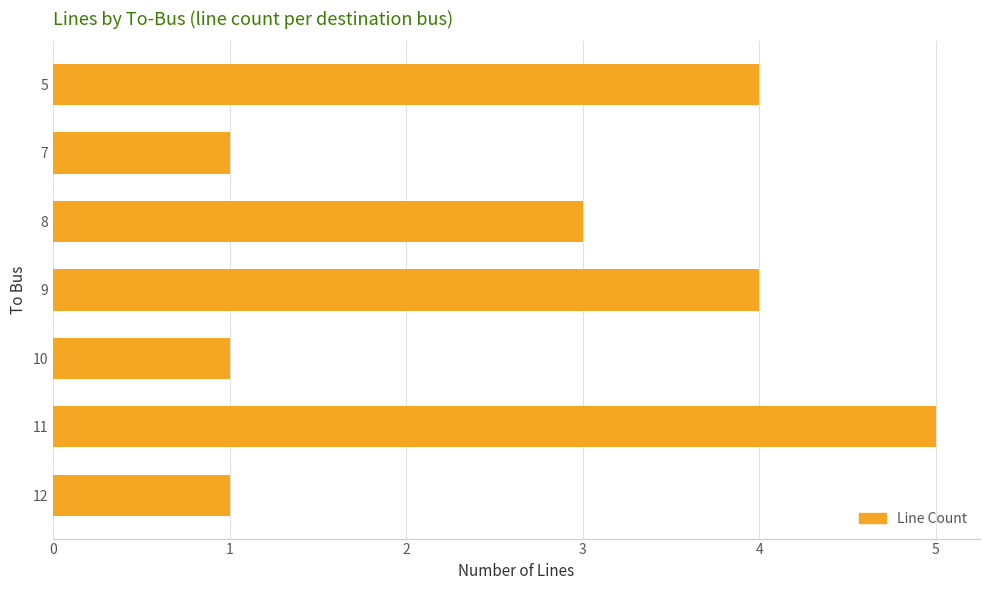

How many values are between 1 and 4?

6